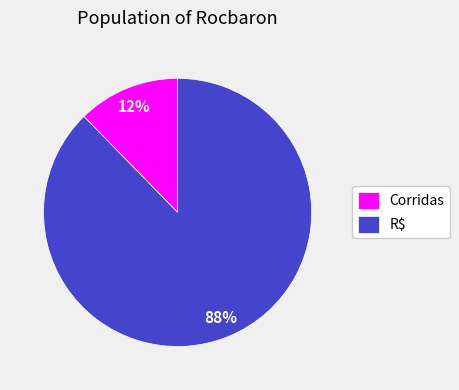

What is the majority slice?

R$